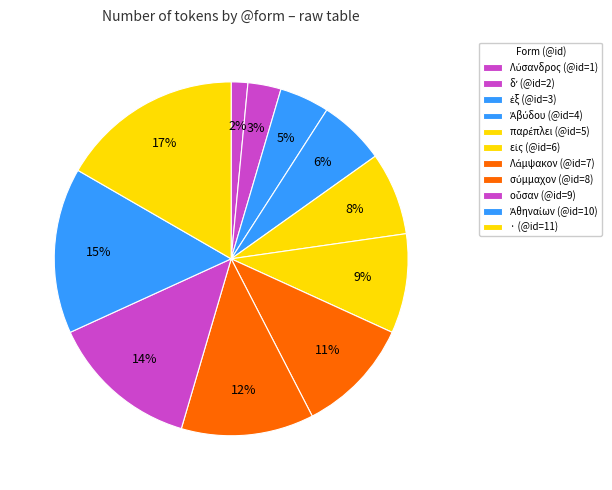

Count the number of slices in the pie.

11